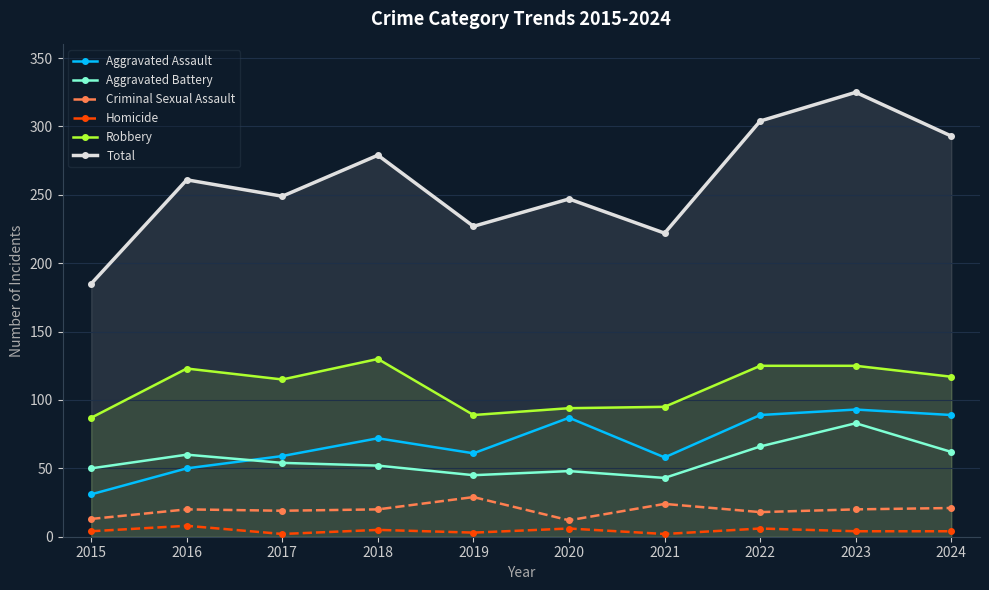

What value does the Aggravated Assault series have at 2023, to the nearest 10?

90